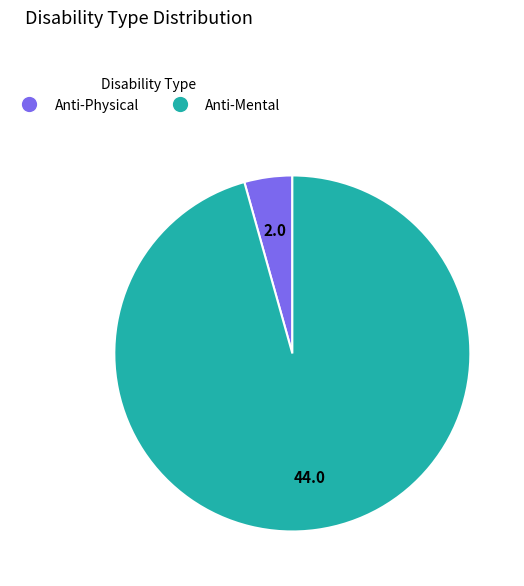

Is Anti-Physical the majority of the pie?

No